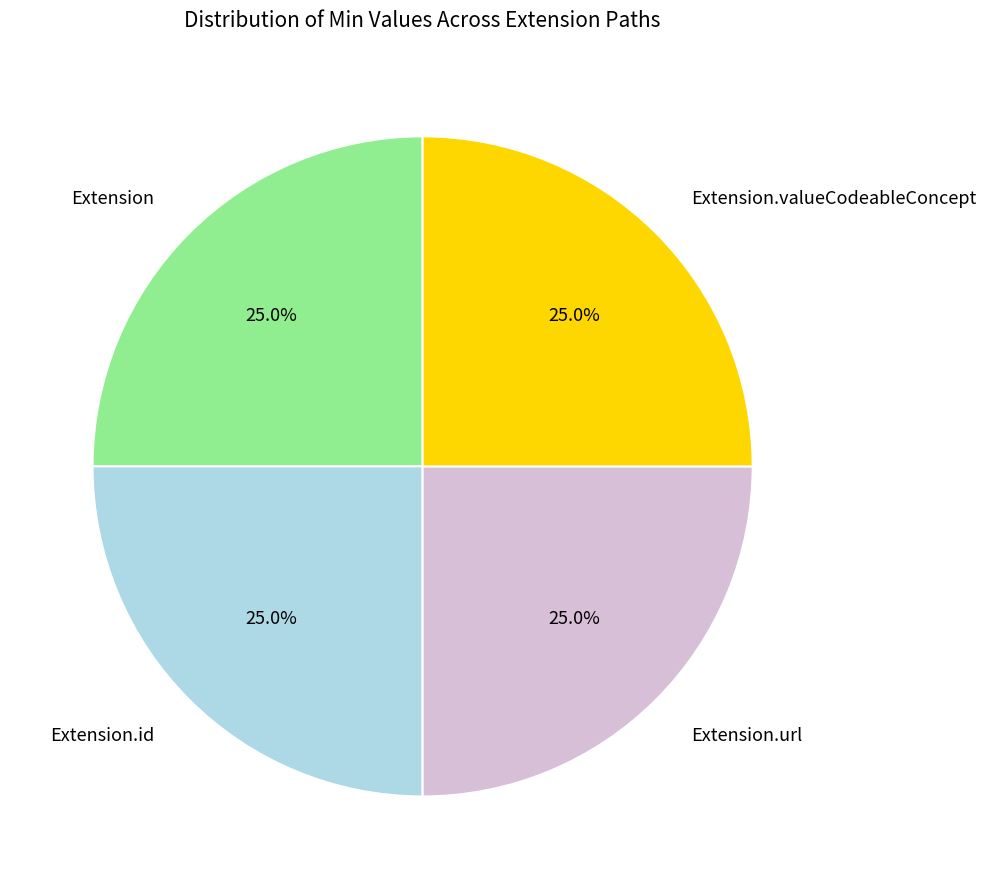

What percentage is NOT represented by Extension.url?

75.0%